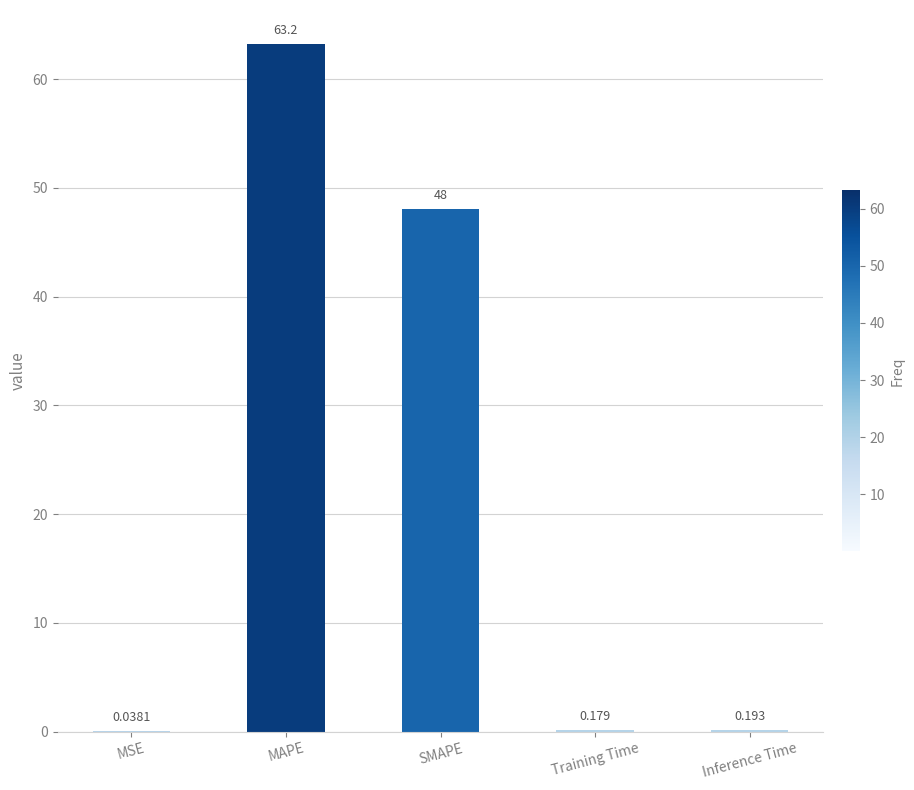

Does the chart contain stacked bars?

No